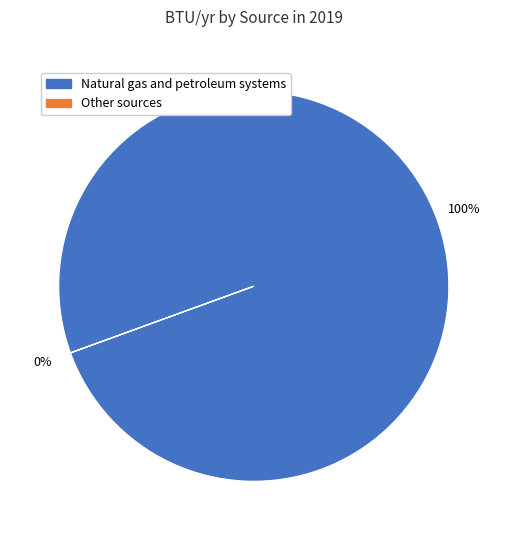

To the nearest percent, what is the difference between the largest and smallest slice percentages?

100%